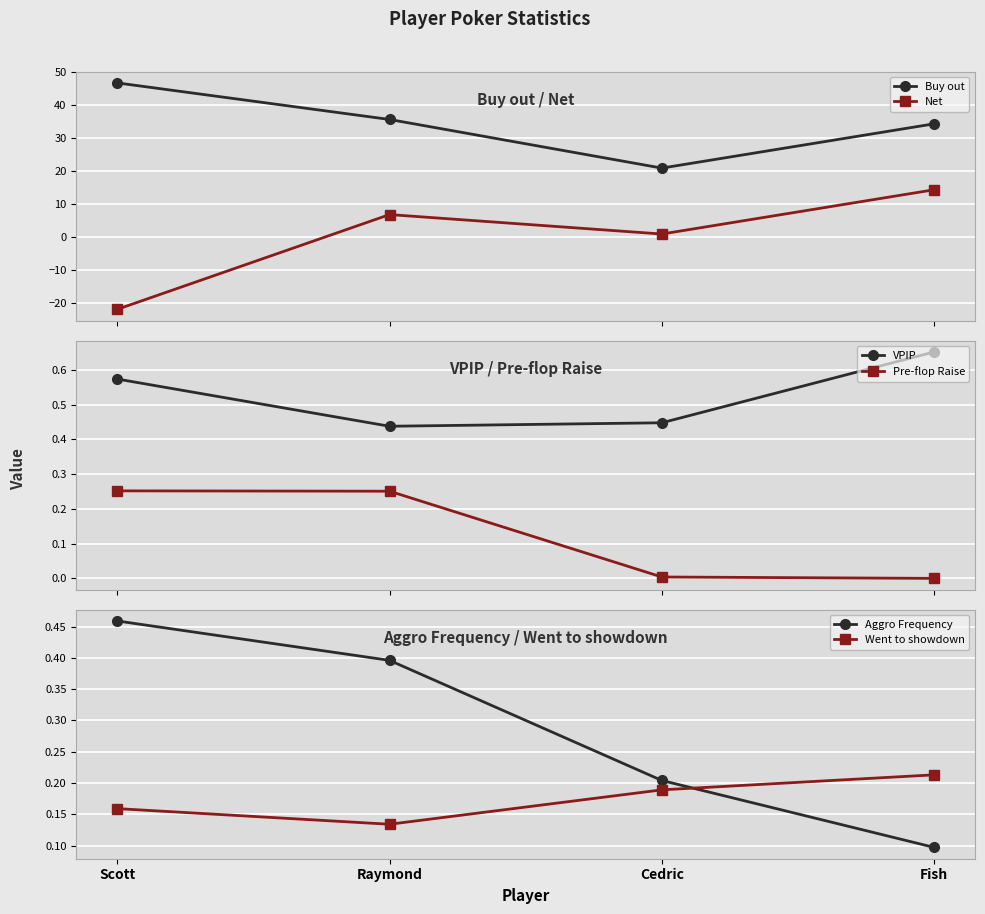

Reading left to right, what are all the values shown in this chart?

Buy out: 46.7	35.6	20.9	34.3
Net: -22.0	6.8	0.9	14.3
VPIP: 0.6	0.4	0.4	0.7
Pre-flop Raise: 0.3	0.3	0.0	0.0
Aggro Frequency: 0.5	0.4	0.2	0.1
Went to showdown: 0.2	0.1	0.2	0.2